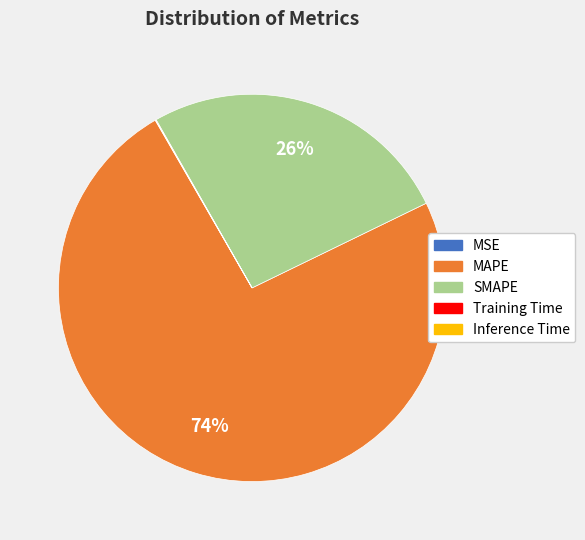

To the nearest percent, what percentage of the pie is MAPE?

74%